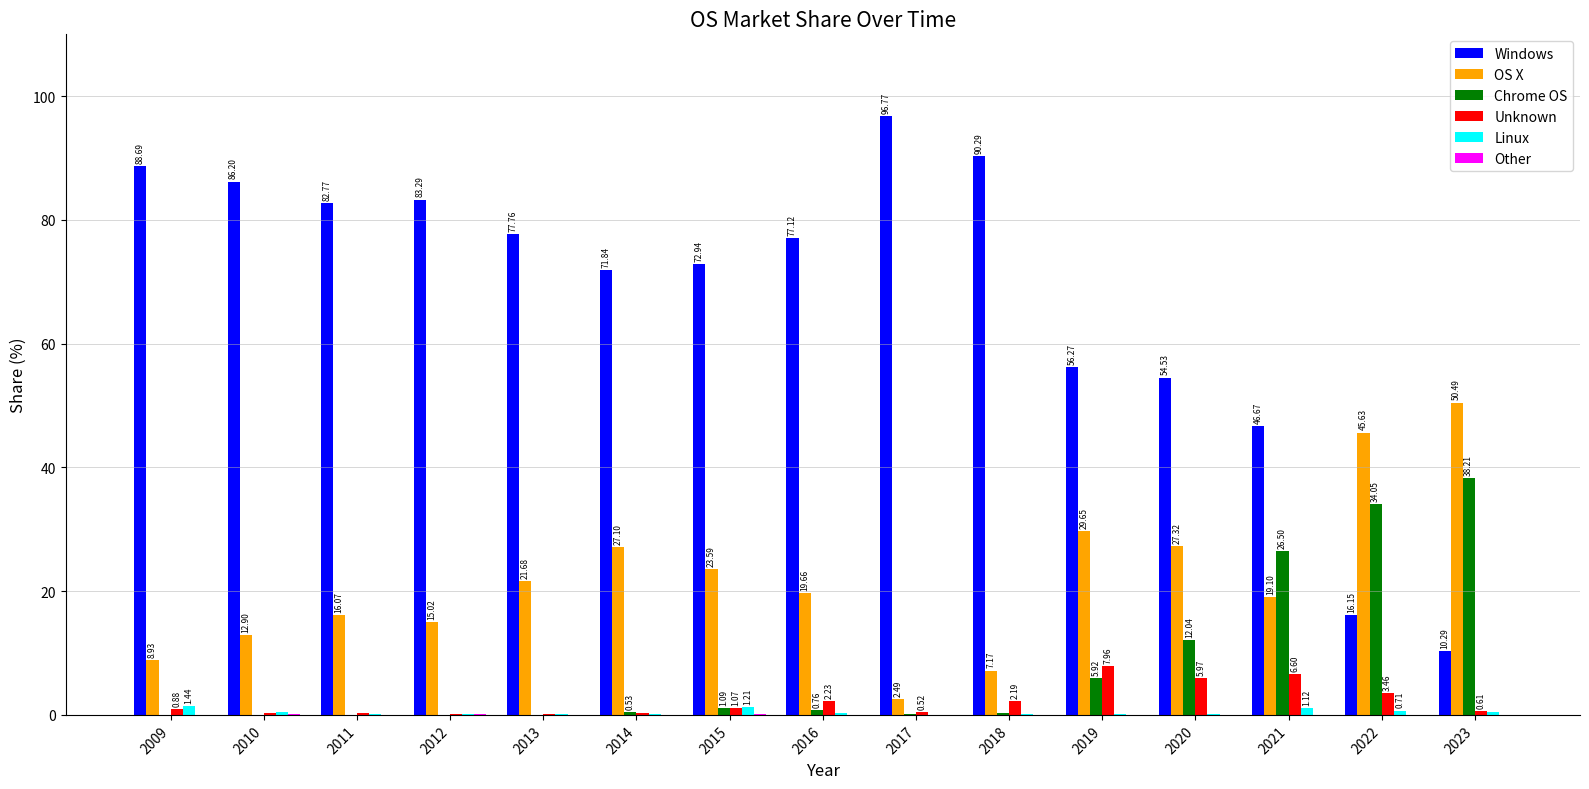

The value of Windows at 2020 is 25.9. True or false?

False